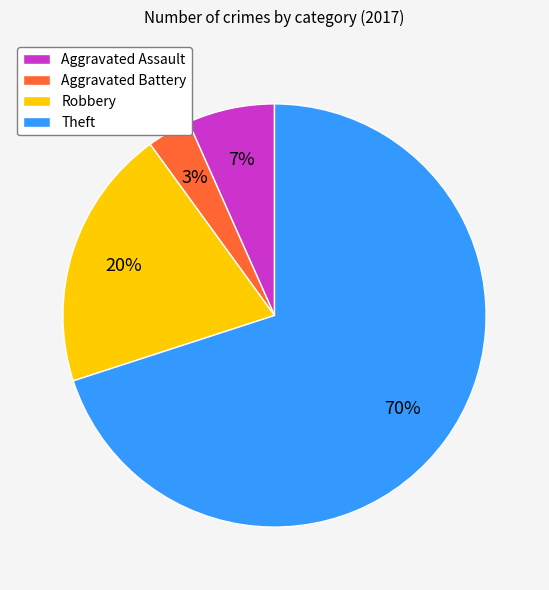

Which category has the smallest portion of the pie?

Aggravated Battery